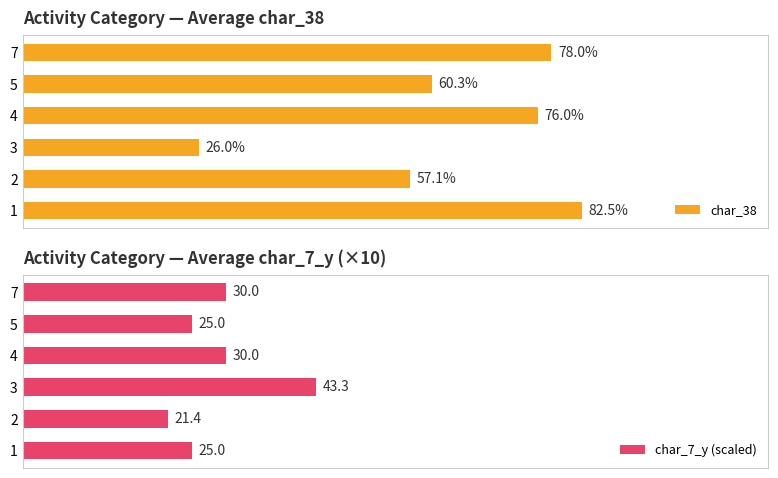

What is the value of the char_7_y (scaled) bar at the 1st from the left?

25.0